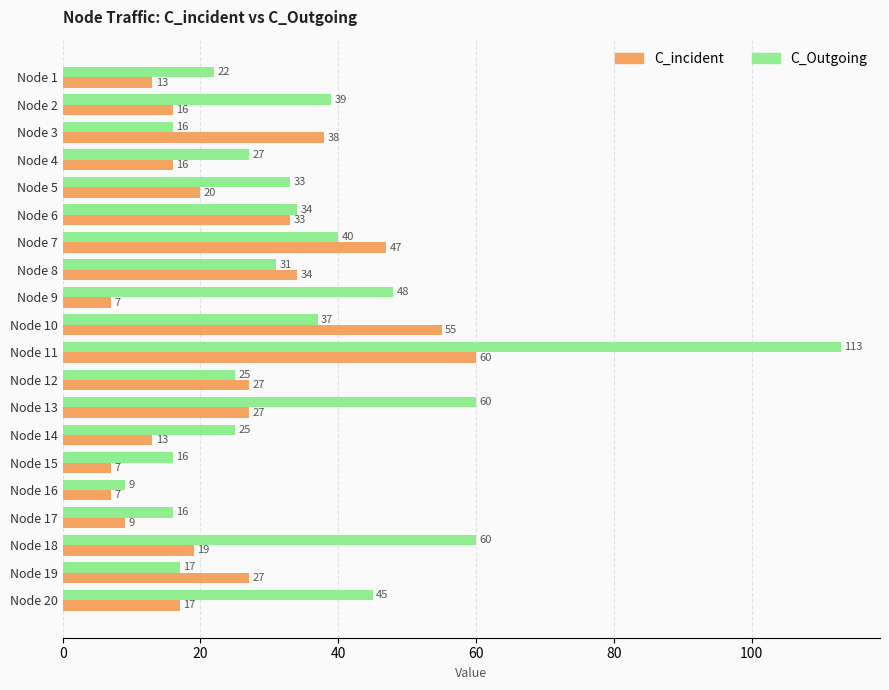

Which category has the highest value in the C_incident series?

Node 11